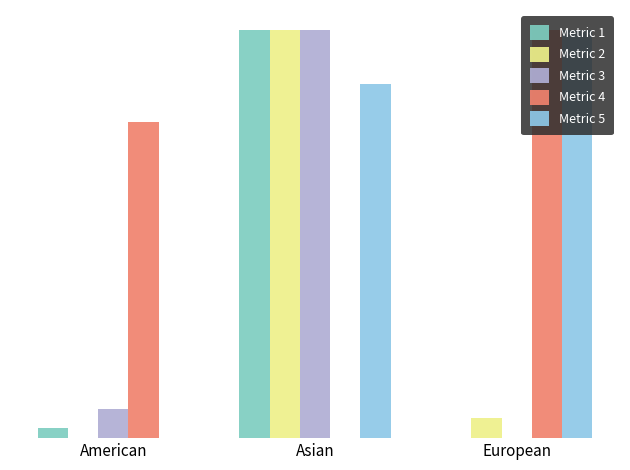

What are all the series names shown in the legend?

Metric 1, Metric 2, Metric 3, Metric 4, Metric 5